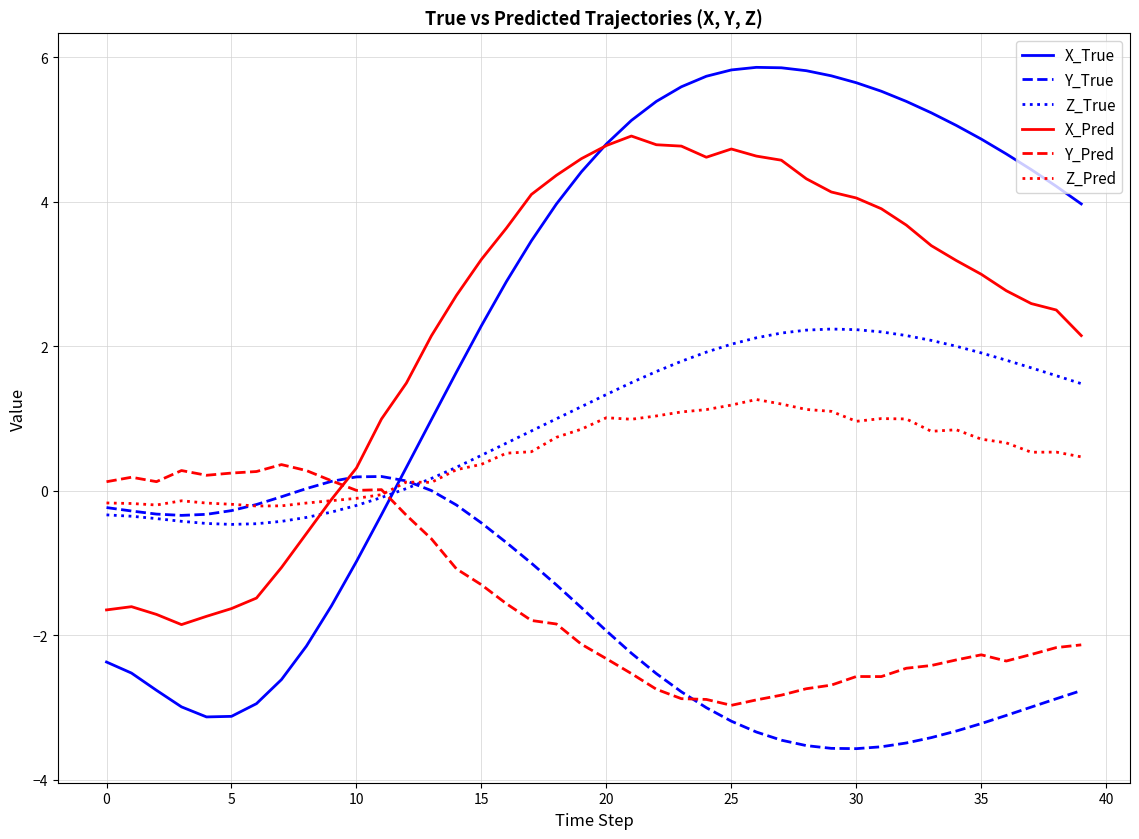

What is the average value of the Y_Pred series?

-1.5